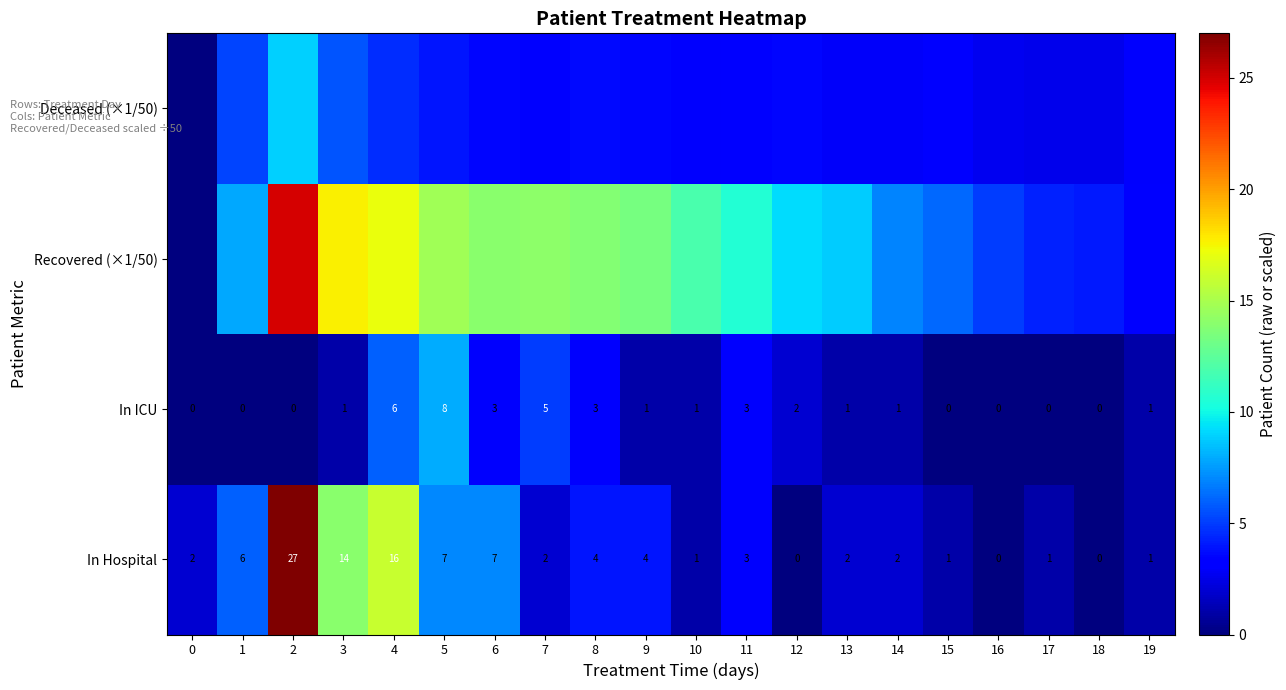

Is the value of In Hospital at 19 greater than the value of In ICU at 1?

Yes